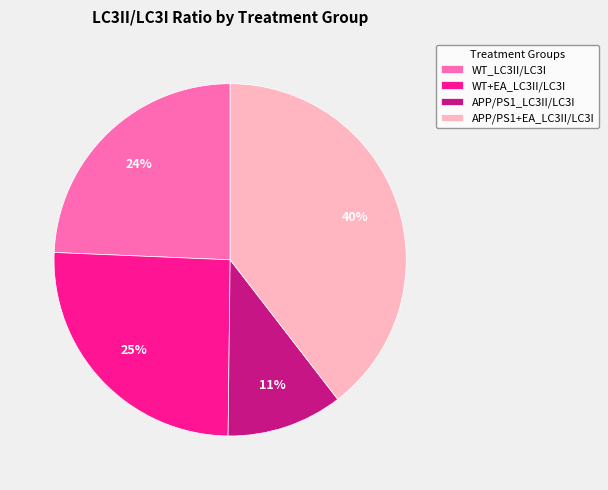

How many slices are in this pie chart?

4